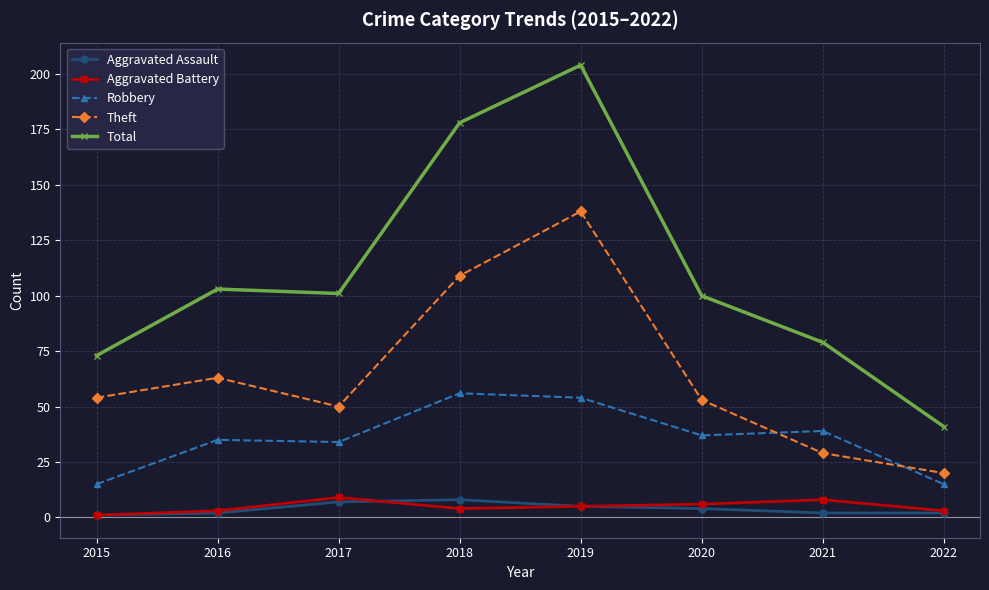

Does the chart have visible grid lines?

Yes